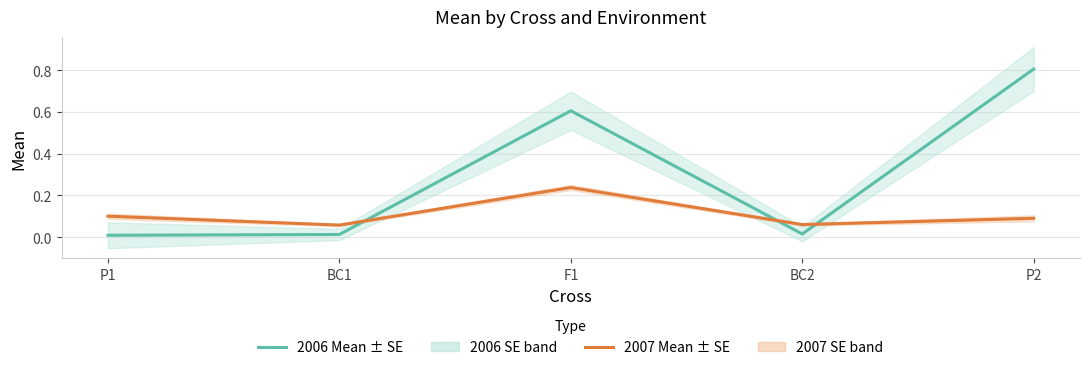

How many interior local peaks does the 2006 Mean ± SE series have?

1